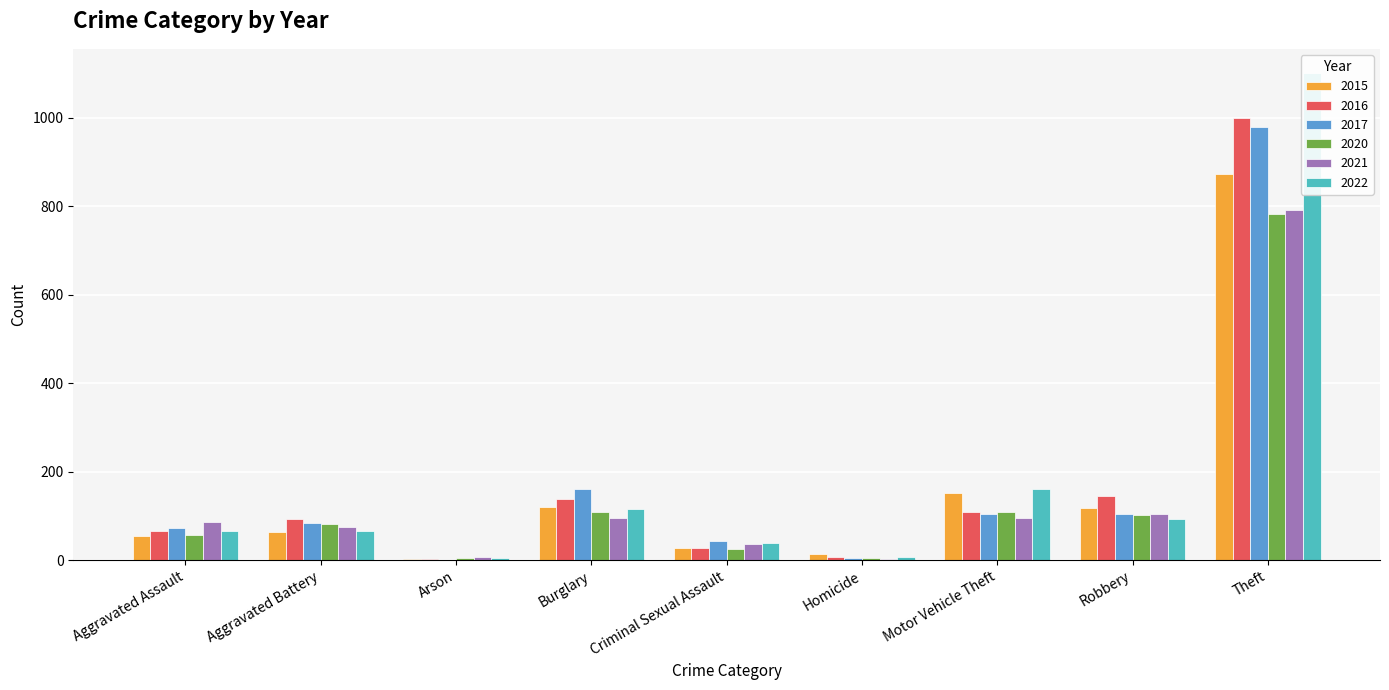

Which label corresponds to the largest value in the chart?

Theft